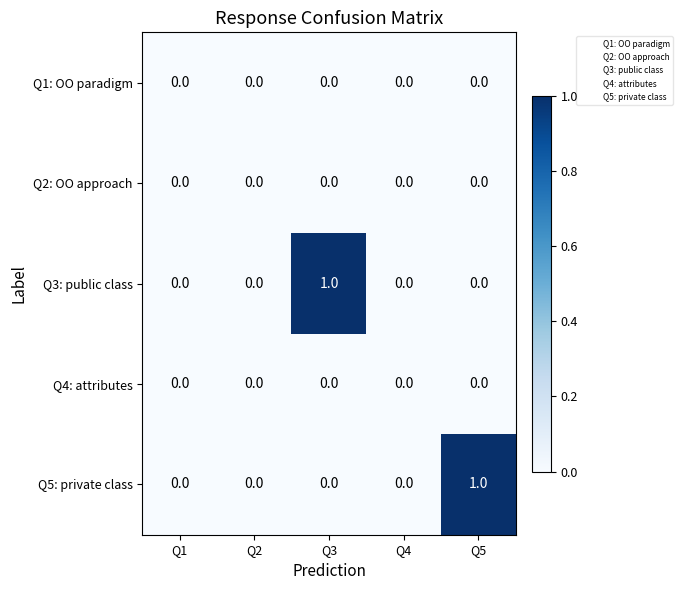

Count the Q5: private class values in the range 0 to 1.

5